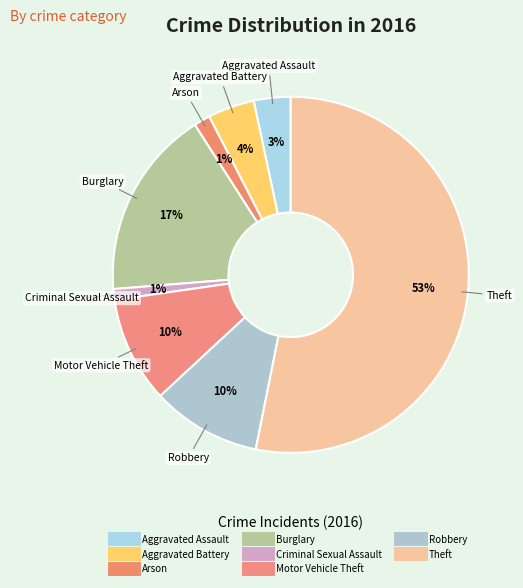

How many segments does this pie chart have?

8